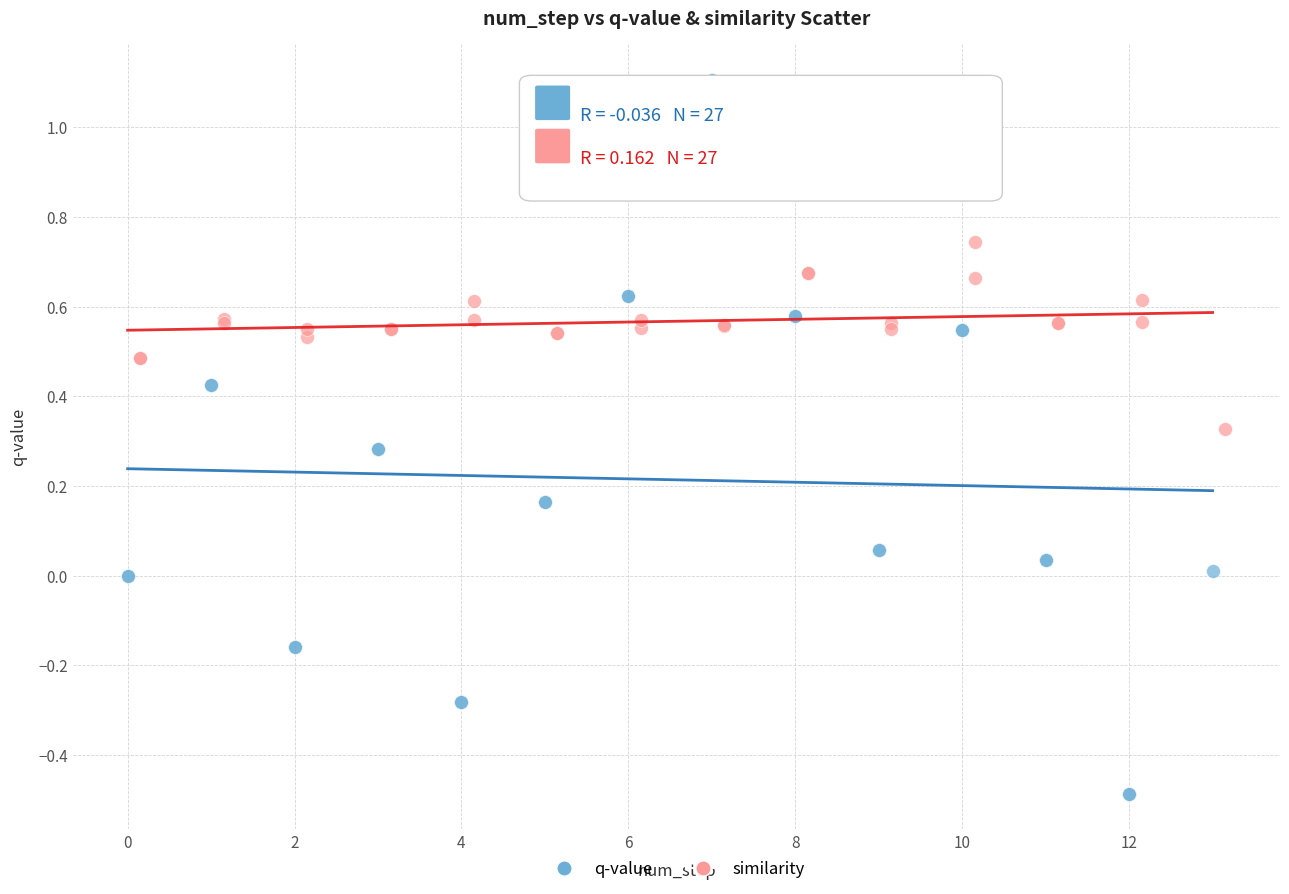

Which series has the largest Y range (max minus min)?

q-value